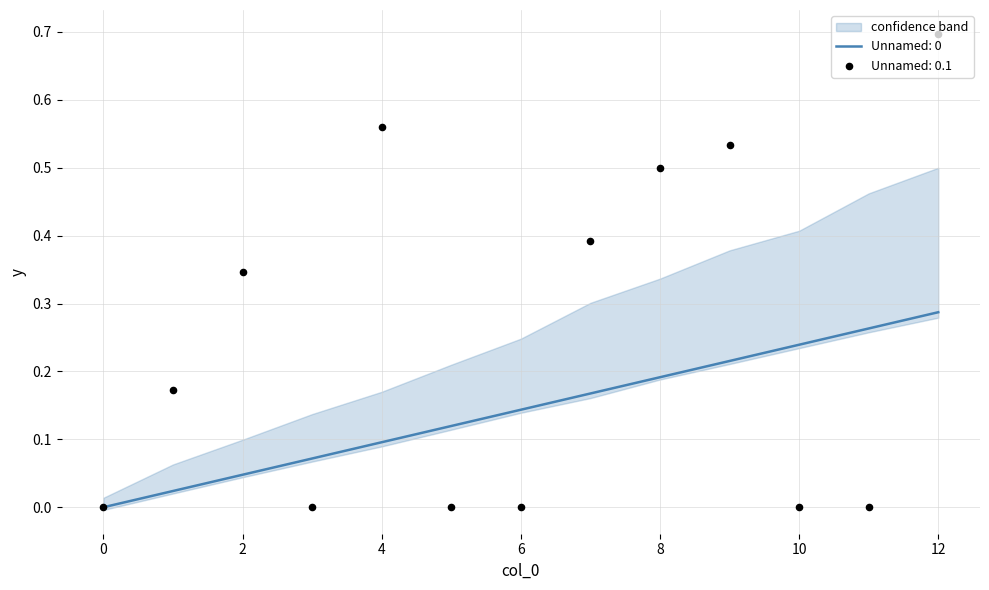

Between 4 and 5, which is larger?

5